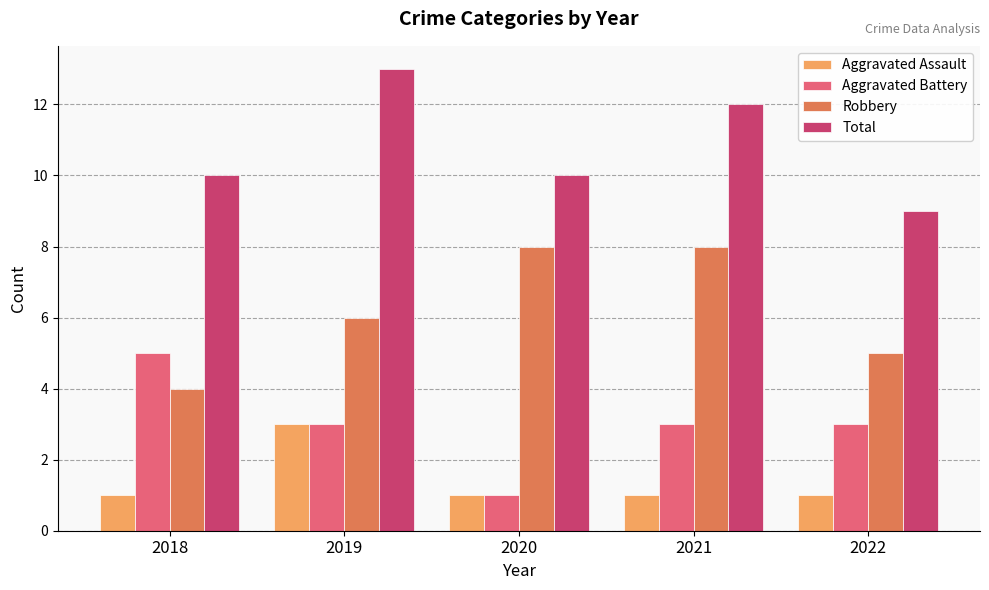

Rank the series at 2018 from lowest to highest value.

Aggravated Assault, Robbery, Aggravated Battery, Total